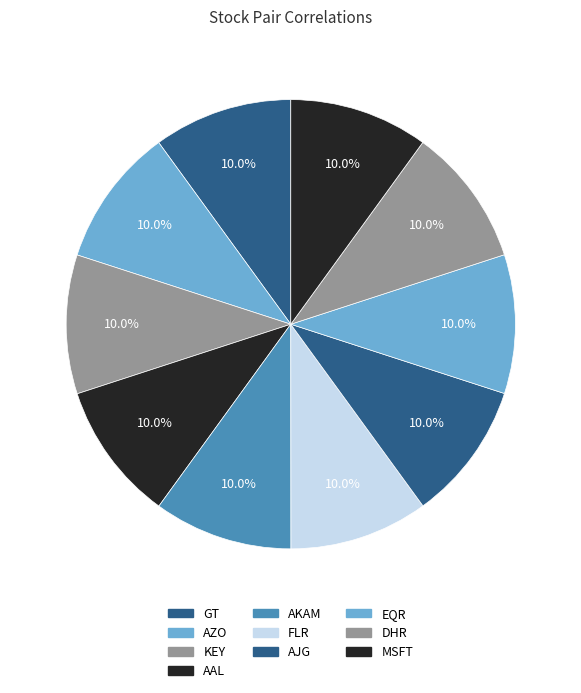

What percentage is the AZO slice, to the nearest percent?

10%